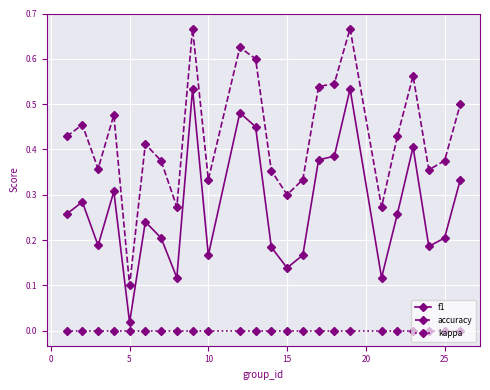

True or false: accuracy has more than 2 points higher than both neighbors.

True